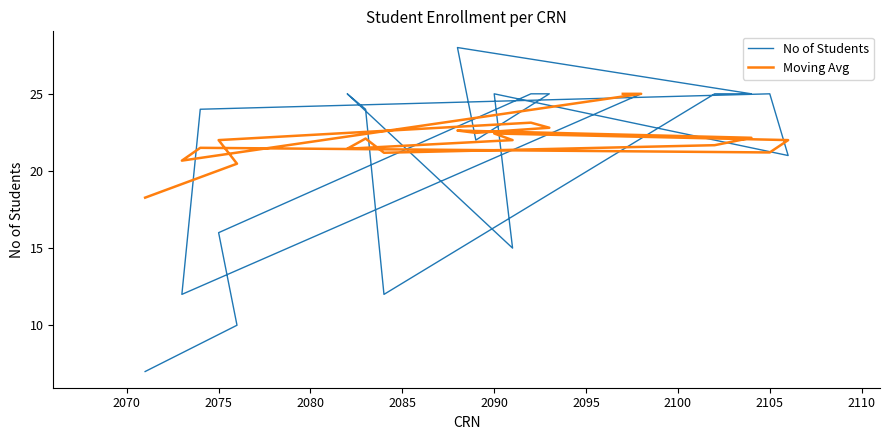

Between 2105 and 2070, which is larger?

2105